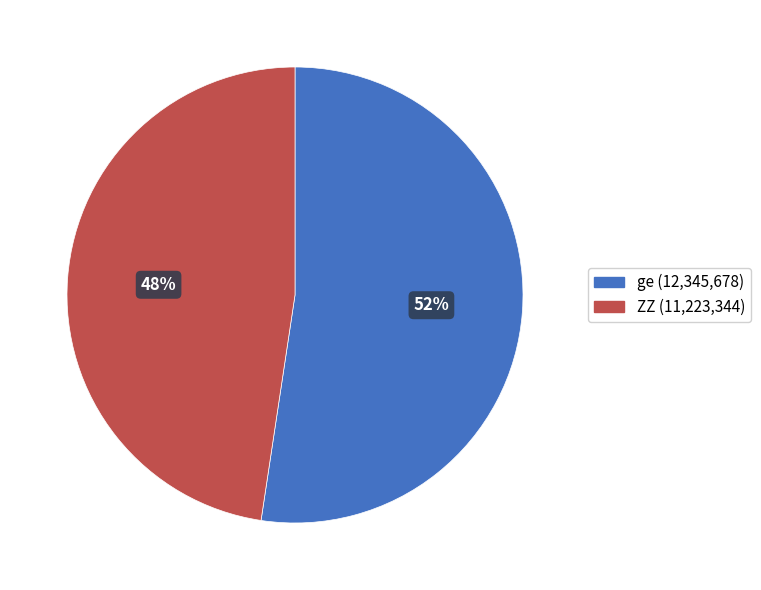

Combined, do ZZ and ge account for over 50%?

Yes